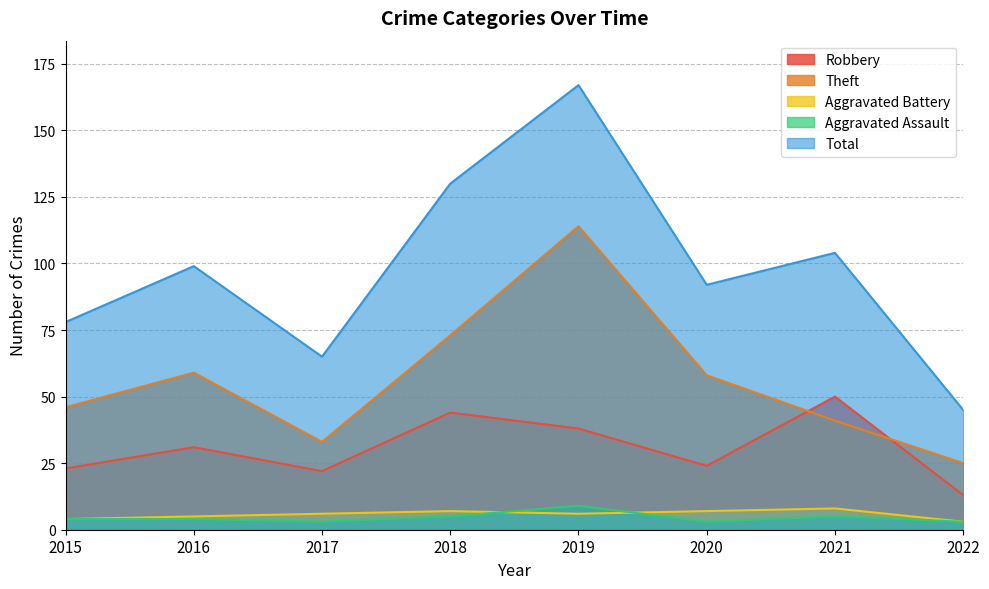

Which has a higher value, 2015 or 2019?

2019